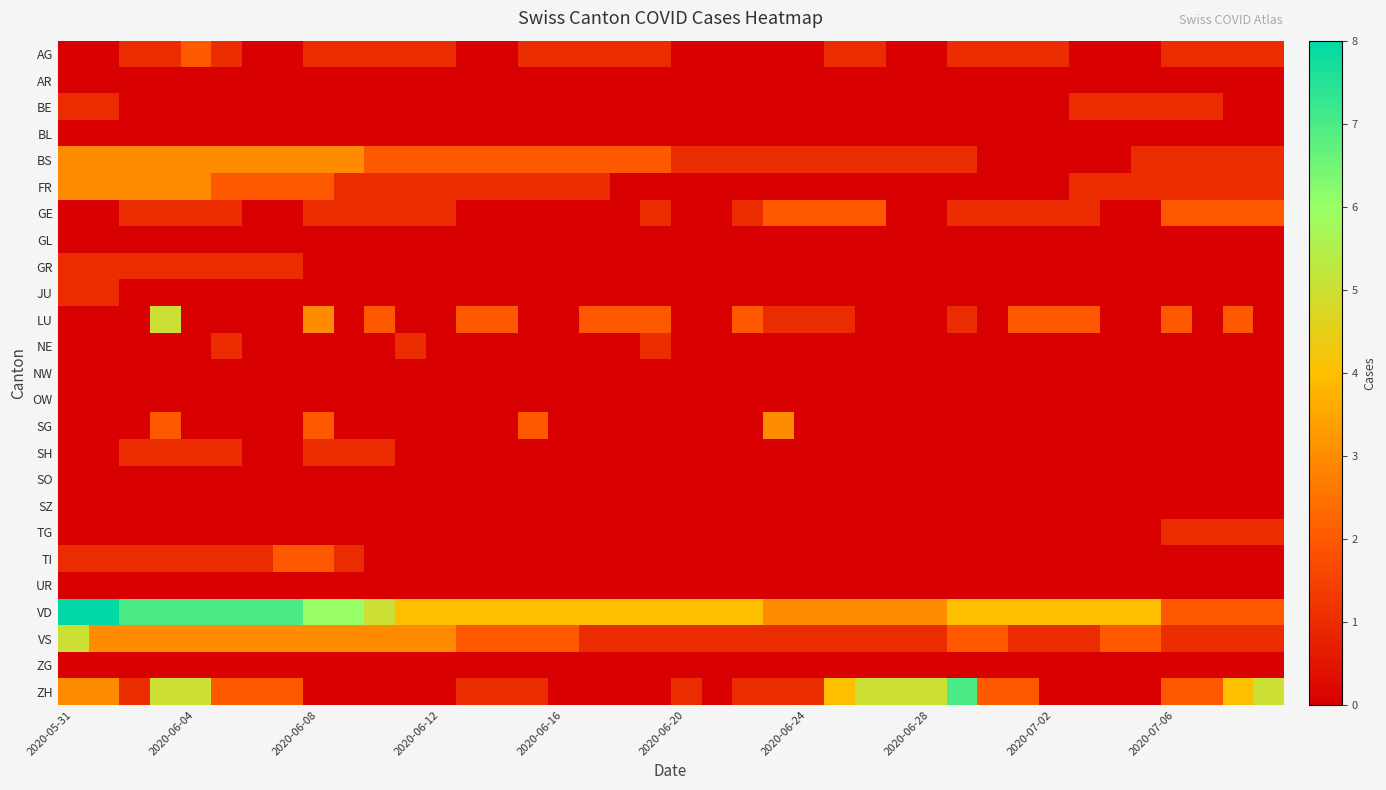

Which series has the largest total across all categories?

VD